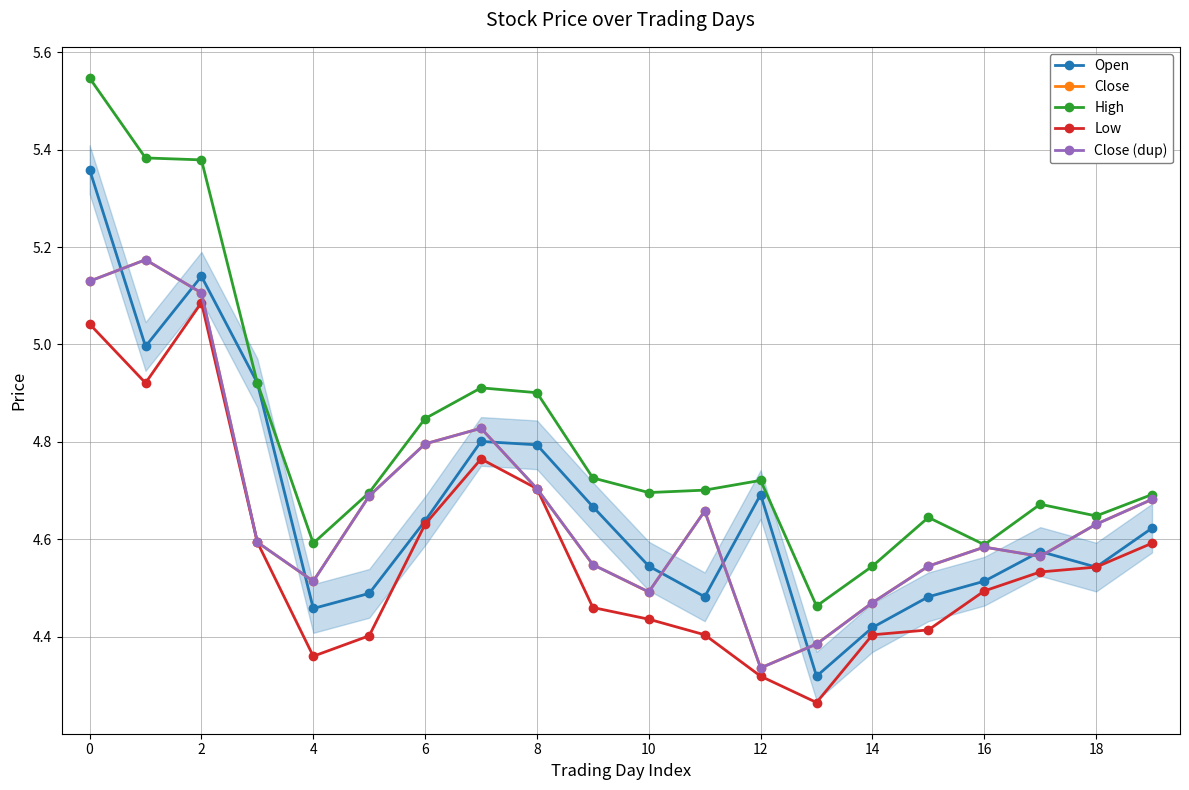

What is the difference between the second highest and minimum values in the Low series?

0.8